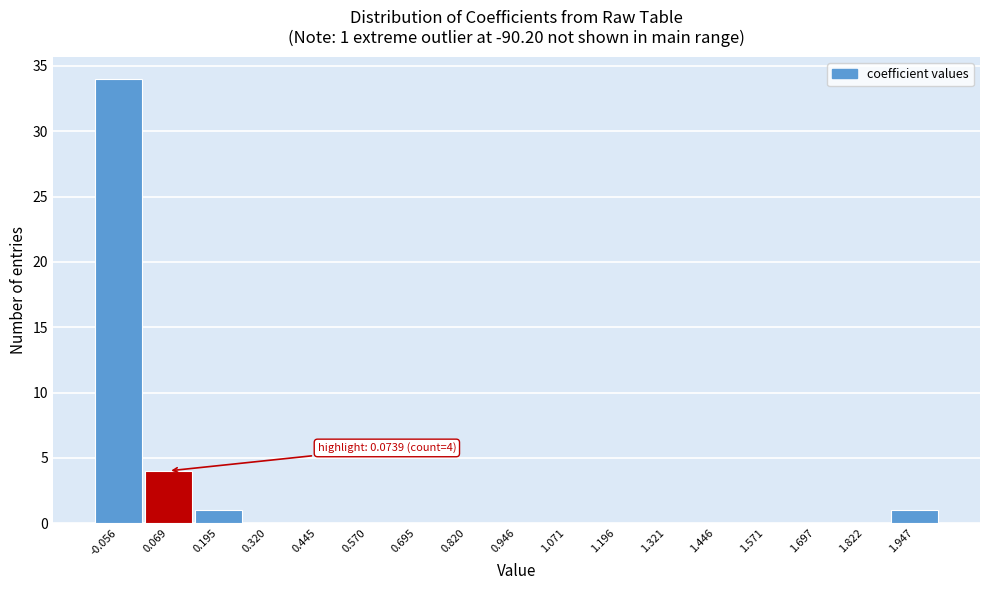

Reading right to left, list all the values displayed in this chart.

1.947=1	1.822=0	1.697=0	1.571=0	1.446=0	1.321=0	1.196=0	1.071=0	0.946=0	0.820=0	0.695=0	0.570=0	0.445=0	0.320=0	0.195=1	0.069=4	-0.056=34